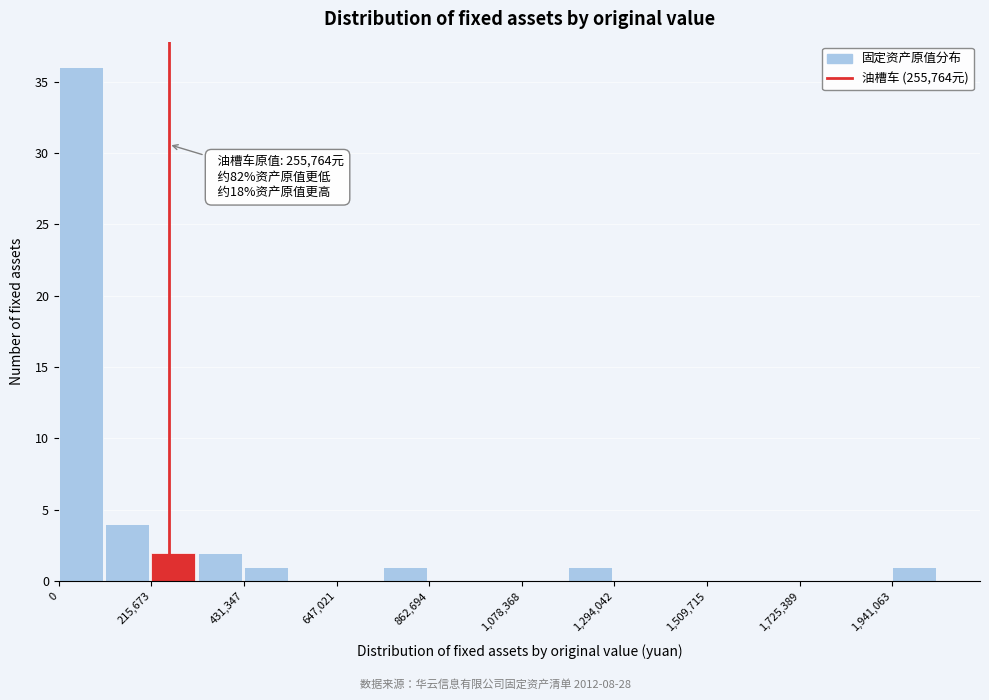

Read against the x-axis, roughly where is the centre of the tallest bar?

50000